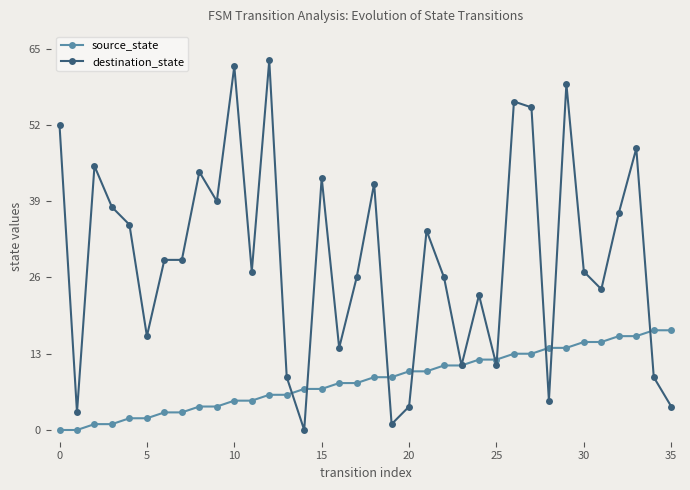

Which series has the widest spread of values?

destination_state